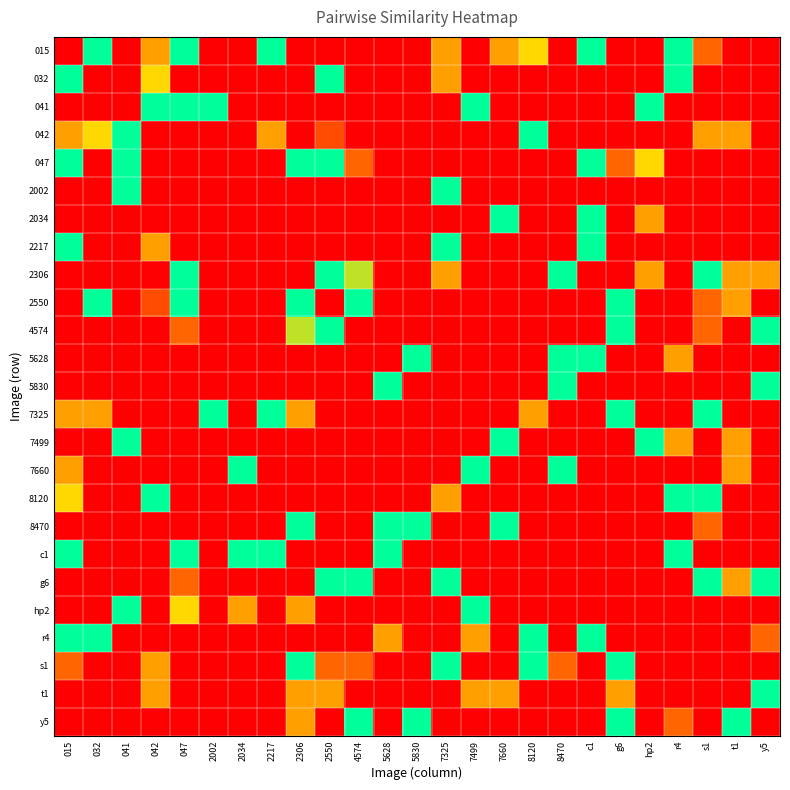

Reading right to left, extract all data points from this chart.

015: y5=0.0	t1=0.0	s1=0.3	r4=1.0	hp2=0.0	g6=0.0	c1=1.0	8470=0.0	8120=0.7	7660=0.5	7499=0.0	7325=0.5	5830=0.0	5628=0.0	4574=0.0	2550=0.0	2306=0.0	2217=1.0	2034=0.0	2002=0.0	047=1.0	042=0.5	041=0.0	032=1.0	015=0.0
032: y5=0.0	t1=0.0	s1=0.0	r4=1.0	hp2=0.0	g6=0.0	c1=0.0	8470=0.0	8120=0.0	7660=0.0	7499=0.0	7325=0.5	5830=0.0	5628=0.0	4574=0.0	2550=1.0	2306=0.0	2217=0.0	2034=0.0	2002=0.0	047=0.0	042=0.7	041=0.0	032=0.0	015=1.0
041: y5=0.0	t1=0.0	s1=0.0	r4=0.0	hp2=1.0	g6=0.0	c1=0.0	8470=0.0	8120=0.0	7660=0.0	7499=1.0	7325=0.0	5830=0.0	5628=0.0	4574=0.0	2550=0.0	2306=0.0	2217=0.0	2034=0.0	2002=1.0	047=1.0	042=1.0	041=0.0	032=0.0	015=0.0
042: y5=0.0	t1=0.5	s1=0.5	r4=0.0	hp2=0.0	g6=0.0	c1=0.0	8470=0.0	8120=1.0	7660=0.0	7499=0.0	7325=0.0	5830=0.0	5628=0.0	4574=0.0	2550=0.2	2306=0.0	2217=0.5	2034=0.0	2002=0.0	047=0.0	042=0.0	041=1.0	032=0.7	015=0.5
047: y5=0.0	t1=0.0	s1=0.0	r4=0.0	hp2=0.7	g6=0.3	c1=1.0	8470=0.0	8120=0.0	7660=0.0	7499=0.0	7325=0.0	5830=0.0	5628=0.0	4574=0.3	2550=1.0	2306=1.0	2217=0.0	2034=0.0	2002=0.0	047=0.0	042=0.0	041=1.0	032=0.0	015=1.0
2002: y5=0.0	t1=0.0	s1=0.0	r4=0.0	hp2=0.0	g6=0.0	c1=0.0	8470=0.0	8120=0.0	7660=0.0	7499=0.0	7325=1.0	5830=0.0	5628=0.0	4574=0.0	2550=0.0	2306=0.0	2217=0.0	2034=0.0	2002=0.0	047=0.0	042=0.0	041=1.0	032=0.0	015=0.0
2034: y5=0.0	t1=0.0	s1=0.0	r4=0.0	hp2=0.5	g6=0.0	c1=1.0	8470=0.0	8120=0.0	7660=1.0	7499=0.0	7325=0.0	5830=0.0	5628=0.0	4574=0.0	2550=0.0	2306=0.0	2217=0.0	2034=0.0	2002=0.0	047=0.0	042=0.0	041=0.0	032=0.0	015=0.0
2217: y5=0.0	t1=0.0	s1=0.0	r4=0.0	hp2=0.0	g6=0.0	c1=1.0	8470=0.0	8120=0.0	7660=0.0	7499=0.0	7325=1.0	5830=0.0	5628=0.0	4574=0.0	2550=0.0	2306=0.0	2217=0.0	2034=0.0	2002=0.0	047=0.0	042=0.5	041=0.0	032=0.0	015=1.0
2306: y5=0.5	t1=0.5	s1=1.0	r4=0.0	hp2=0.5	g6=0.0	c1=0.0	8470=1.0	8120=0.0	7660=0.0	7499=0.0	7325=0.5	5830=0.0	5628=0.0	4574=0.8	2550=1.0	2306=0.0	2217=0.0	2034=0.0	2002=0.0	047=1.0	042=0.0	041=0.0	032=0.0	015=0.0
2550: y5=0.0	t1=0.5	s1=0.3	r4=0.0	hp2=0.0	g6=1.0	c1=0.0	8470=0.0	8120=0.0	7660=0.0	7499=0.0	7325=0.0	5830=0.0	5628=0.0	4574=1.0	2550=0.0	2306=1.0	2217=0.0	2034=0.0	2002=0.0	047=1.0	042=0.2	041=0.0	032=1.0	015=0.0
4574: y5=1.0	t1=0.0	s1=0.3	r4=0.0	hp2=0.0	g6=1.0	c1=0.0	8470=0.0	8120=0.0	7660=0.0	7499=0.0	7325=0.0	5830=0.0	5628=0.0	4574=0.0	2550=1.0	2306=0.8	2217=0.0	2034=0.0	2002=0.0	047=0.3	042=0.0	041=0.0	032=0.0	015=0.0
5628: y5=0.0	t1=0.0	s1=0.0	r4=0.5	hp2=0.0	g6=0.0	c1=1.0	8470=1.0	8120=0.0	7660=0.0	7499=0.0	7325=0.0	5830=1.0	5628=0.0	4574=0.0	2550=0.0	2306=0.0	2217=0.0	2034=0.0	2002=0.0	047=0.0	042=0.0	041=0.0	032=0.0	015=0.0
5830: y5=1.0	t1=0.0	s1=0.0	r4=0.0	hp2=0.0	g6=0.0	c1=0.0	8470=1.0	8120=0.0	7660=0.0	7499=0.0	7325=0.0	5830=0.0	5628=1.0	4574=0.0	2550=0.0	2306=0.0	2217=0.0	2034=0.0	2002=0.0	047=0.0	042=0.0	041=0.0	032=0.0	015=0.0
7325: y5=0.0	t1=0.0	s1=1.0	r4=0.0	hp2=0.0	g6=1.0	c1=0.0	8470=0.0	8120=0.5	7660=0.0	7499=0.0	7325=0.0	5830=0.0	5628=0.0	4574=0.0	2550=0.0	2306=0.5	2217=1.0	2034=0.0	2002=1.0	047=0.0	042=0.0	041=0.0	032=0.5	015=0.5
7499: y5=0.0	t1=0.5	s1=0.0	r4=0.5	hp2=1.0	g6=0.0	c1=0.0	8470=0.0	8120=0.0	7660=1.0	7499=0.0	7325=0.0	5830=0.0	5628=0.0	4574=0.0	2550=0.0	2306=0.0	2217=0.0	2034=0.0	2002=0.0	047=0.0	042=0.0	041=1.0	032=0.0	015=0.0
7660: y5=0.0	t1=0.5	s1=0.0	r4=0.0	hp2=0.0	g6=0.0	c1=0.0	8470=1.0	8120=0.0	7660=0.0	7499=1.0	7325=0.0	5830=0.0	5628=0.0	4574=0.0	2550=0.0	2306=0.0	2217=0.0	2034=1.0	2002=0.0	047=0.0	042=0.0	041=0.0	032=0.0	015=0.5
8120: y5=0.0	t1=0.0	s1=1.0	r4=1.0	hp2=0.0	g6=0.0	c1=0.0	8470=0.0	8120=0.0	7660=0.0	7499=0.0	7325=0.5	5830=0.0	5628=0.0	4574=0.0	2550=0.0	2306=0.0	2217=0.0	2034=0.0	2002=0.0	047=0.0	042=1.0	041=0.0	032=0.0	015=0.7
8470: y5=0.0	t1=0.0	s1=0.3	r4=0.0	hp2=0.0	g6=0.0	c1=0.0	8470=0.0	8120=0.0	7660=1.0	7499=0.0	7325=0.0	5830=1.0	5628=1.0	4574=0.0	2550=0.0	2306=1.0	2217=0.0	2034=0.0	2002=0.0	047=0.0	042=0.0	041=0.0	032=0.0	015=0.0
c1: y5=0.0	t1=0.0	s1=0.0	r4=1.0	hp2=0.0	g6=0.0	c1=0.0	8470=0.0	8120=0.0	7660=0.0	7499=0.0	7325=0.0	5830=0.0	5628=1.0	4574=0.0	2550=0.0	2306=0.0	2217=1.0	2034=1.0	2002=0.0	047=1.0	042=0.0	041=0.0	032=0.0	015=1.0
g6: y5=1.0	t1=0.5	s1=1.0	r4=0.0	hp2=0.0	g6=0.0	c1=0.0	8470=0.0	8120=0.0	7660=0.0	7499=0.0	7325=1.0	5830=0.0	5628=0.0	4574=1.0	2550=1.0	2306=0.0	2217=0.0	2034=0.0	2002=0.0	047=0.3	042=0.0	041=0.0	032=0.0	015=0.0
hp2: y5=0.0	t1=0.0	s1=0.0	r4=0.0	hp2=0.0	g6=0.0	c1=0.0	8470=0.0	8120=0.0	7660=0.0	7499=1.0	7325=0.0	5830=0.0	5628=0.0	4574=0.0	2550=0.0	2306=0.5	2217=0.0	2034=0.5	2002=0.0	047=0.7	042=0.0	041=1.0	032=0.0	015=0.0
r4: y5=0.3	t1=0.0	s1=0.0	r4=0.0	hp2=0.0	g6=0.0	c1=1.0	8470=0.0	8120=1.0	7660=0.0	7499=0.5	7325=0.0	5830=0.0	5628=0.5	4574=0.0	2550=0.0	2306=0.0	2217=0.0	2034=0.0	2002=0.0	047=0.0	042=0.0	041=0.0	032=1.0	015=1.0
s1: y5=0.0	t1=0.0	s1=0.0	r4=0.0	hp2=0.0	g6=1.0	c1=0.0	8470=0.3	8120=1.0	7660=0.0	7499=0.0	7325=1.0	5830=0.0	5628=0.0	4574=0.3	2550=0.3	2306=1.0	2217=0.0	2034=0.0	2002=0.0	047=0.0	042=0.5	041=0.0	032=0.0	015=0.3
t1: y5=1.0	t1=0.0	s1=0.0	r4=0.0	hp2=0.0	g6=0.5	c1=0.0	8470=0.0	8120=0.0	7660=0.5	7499=0.5	7325=0.0	5830=0.0	5628=0.0	4574=0.0	2550=0.5	2306=0.5	2217=0.0	2034=0.0	2002=0.0	047=0.0	042=0.5	041=0.0	032=0.0	015=0.0
y5: y5=0.0	t1=1.0	s1=0.0	r4=0.3	hp2=0.0	g6=1.0	c1=0.0	8470=0.0	8120=0.0	7660=0.0	7499=0.0	7325=0.0	5830=1.0	5628=0.0	4574=1.0	2550=0.0	2306=0.5	2217=0.0	2034=0.0	2002=0.0	047=0.0	042=0.0	041=0.0	032=0.0	015=0.0